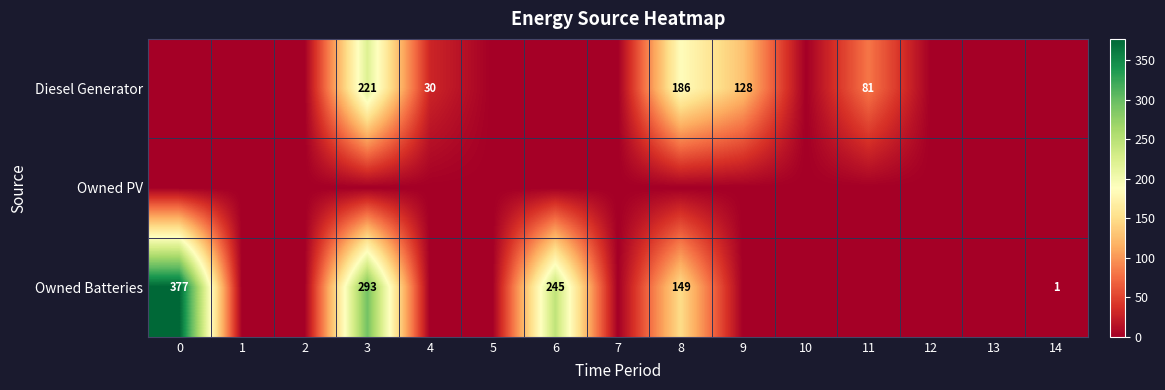

Which series has the largest range (max minus min)?

Owned Batteries